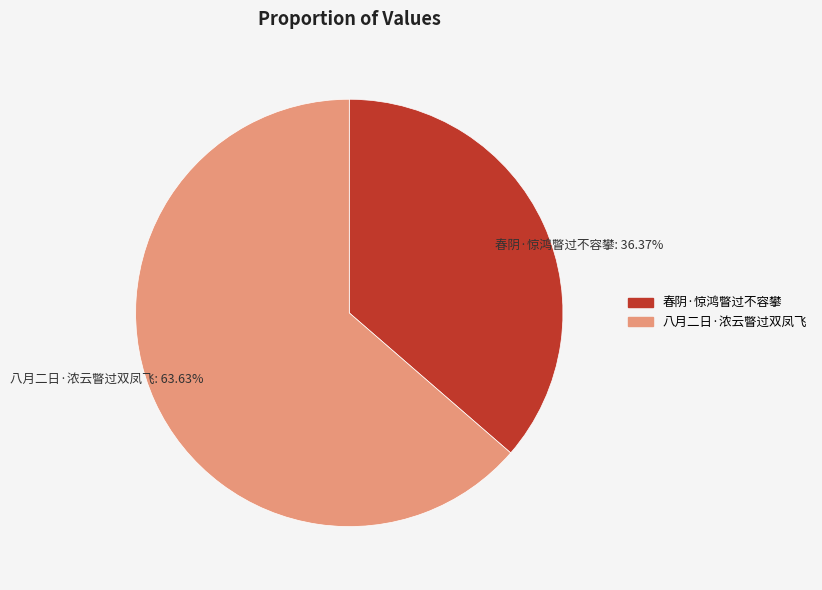

To the nearest percent, what is the average slice percentage?

50%